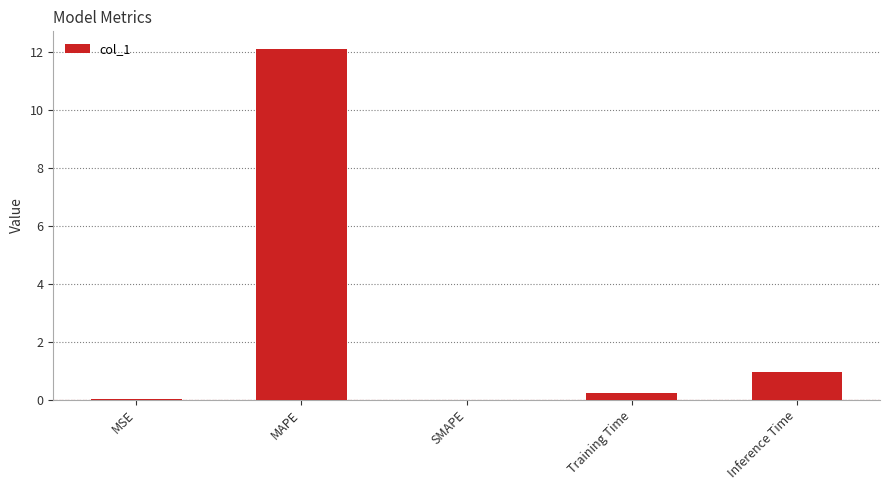

What is the change in value from MAPE to SMAPE?

-12.1